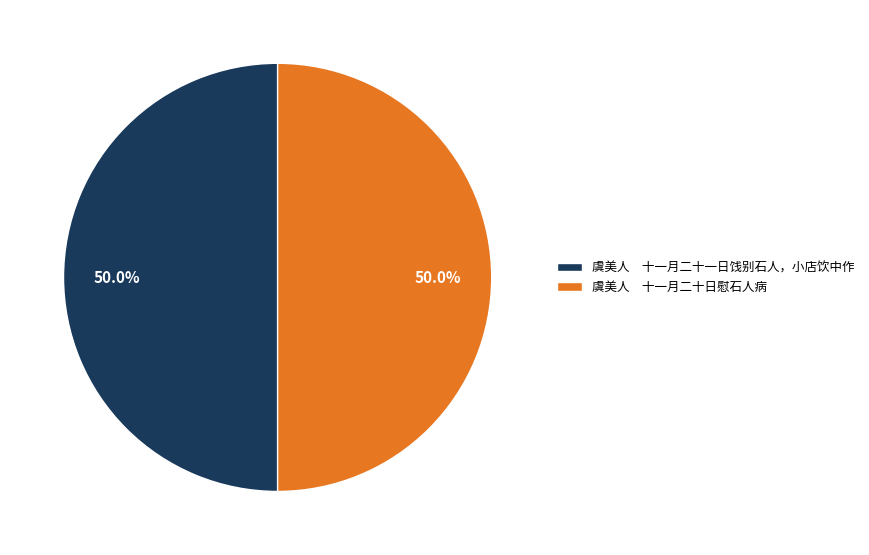

What percentage do 虞美人 十一月二十一日饯别石人，小店饮中作 and 虞美人 十一月二十日慰石人病 together represent?

100.0%